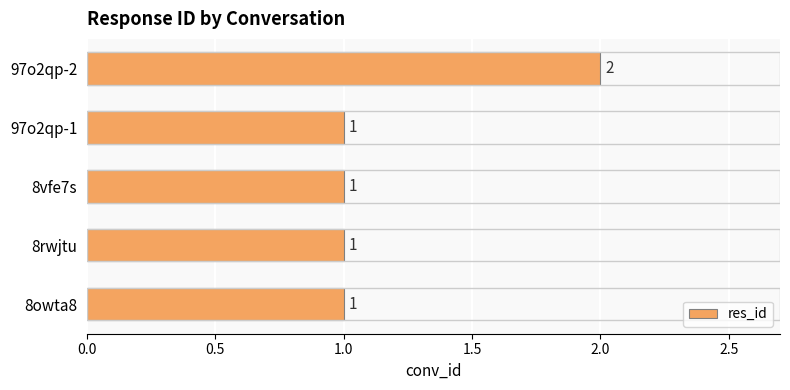

What is the ratio of the value at 97o2qp-1 to the value at 8vfe7s?

1.0